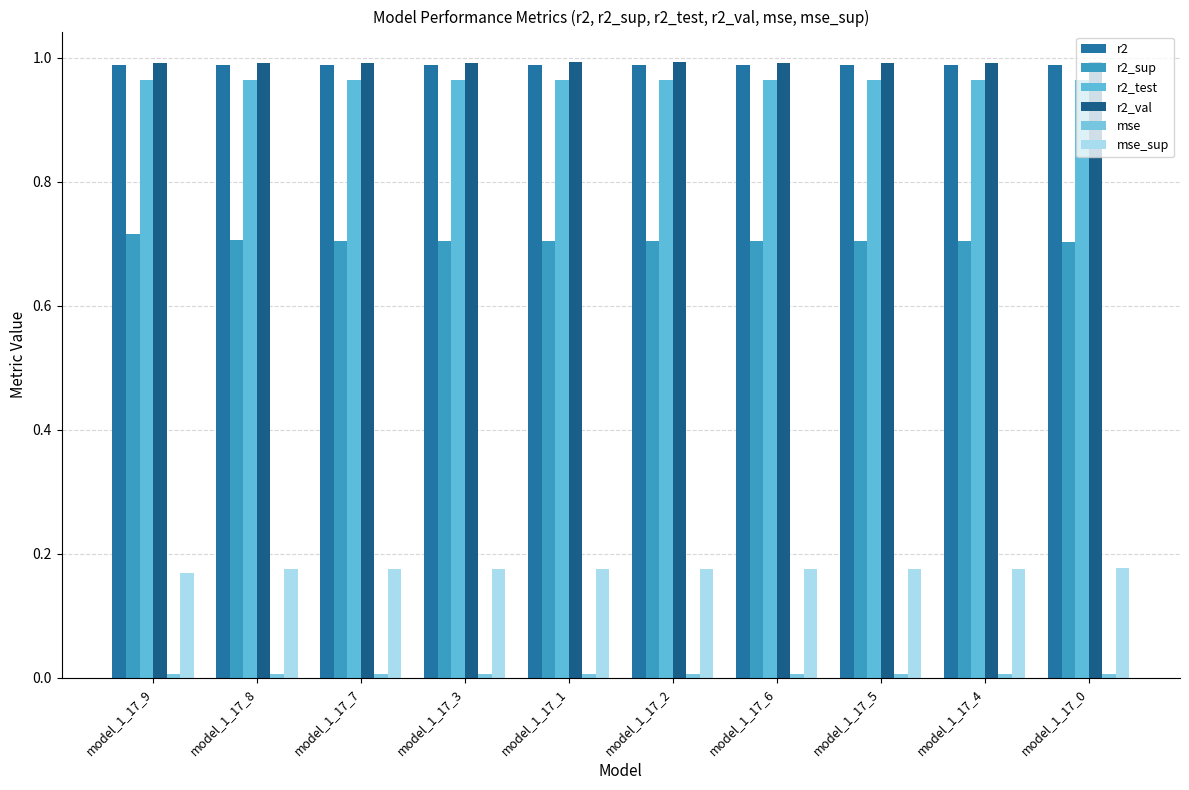

What is the total value across all series at model_1_17_0?

3.8